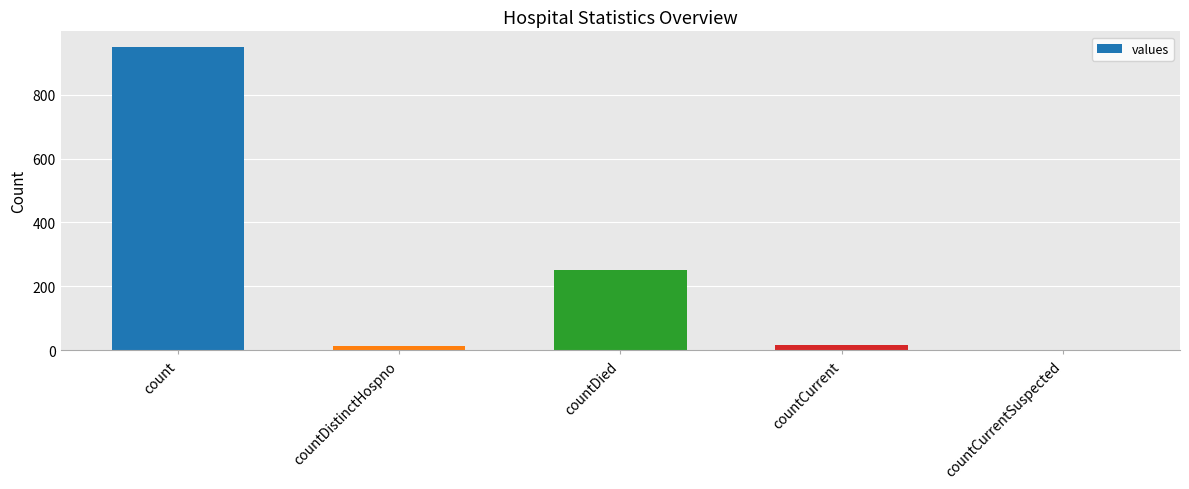

What is the difference between the values at countDistinctHospno and countCurrentSuspected?

12